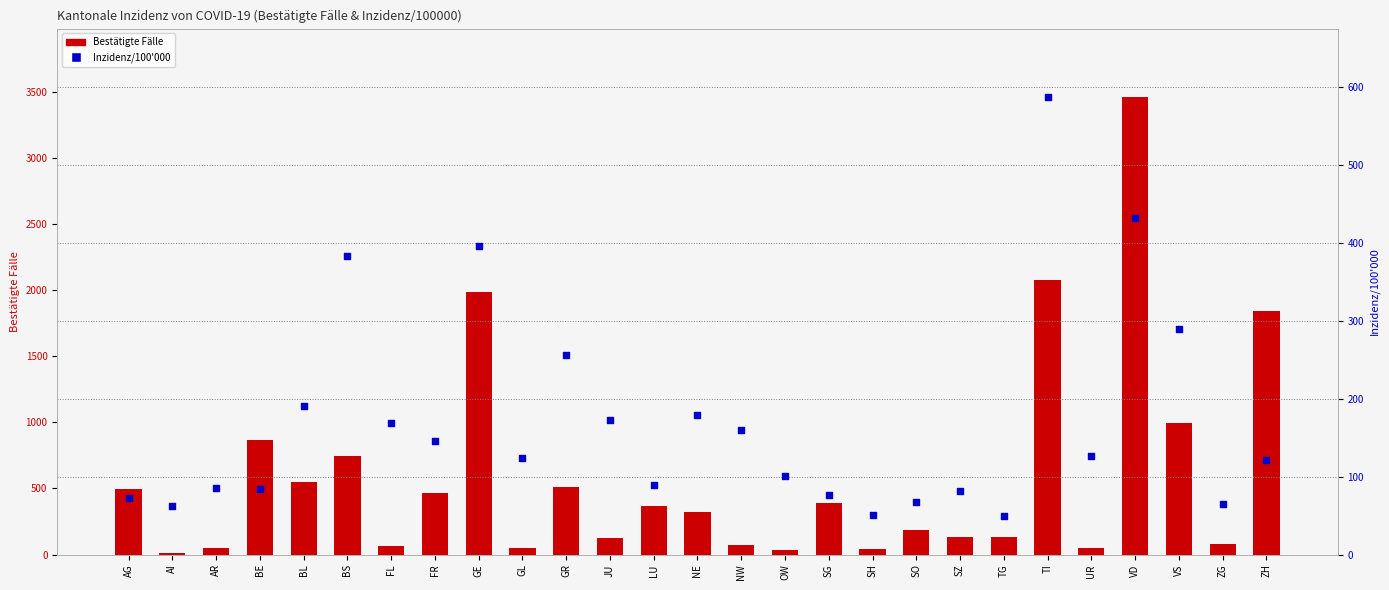

At which category is the sum across all series the highest?

VD